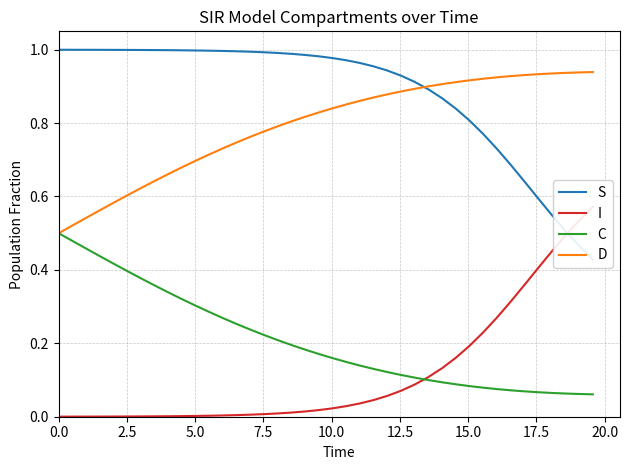

True or false: I has a value of 0.0 at 15.

False